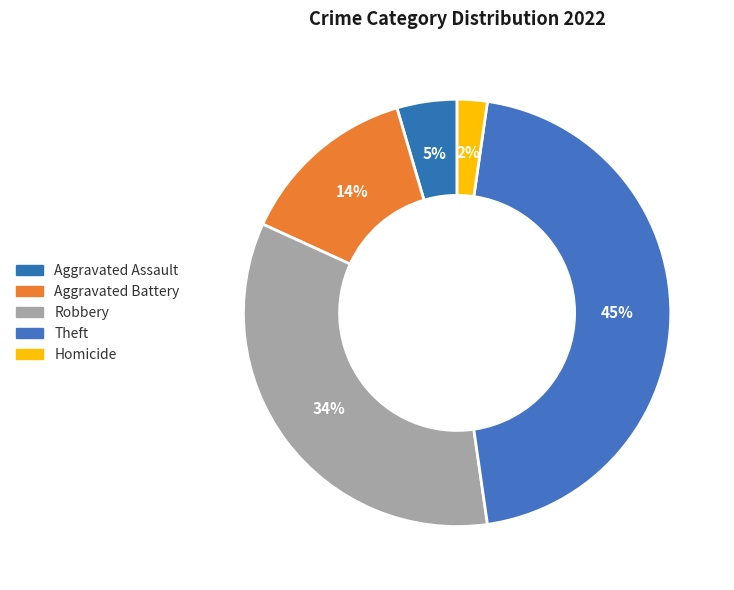

Does any single category account for the majority?

No